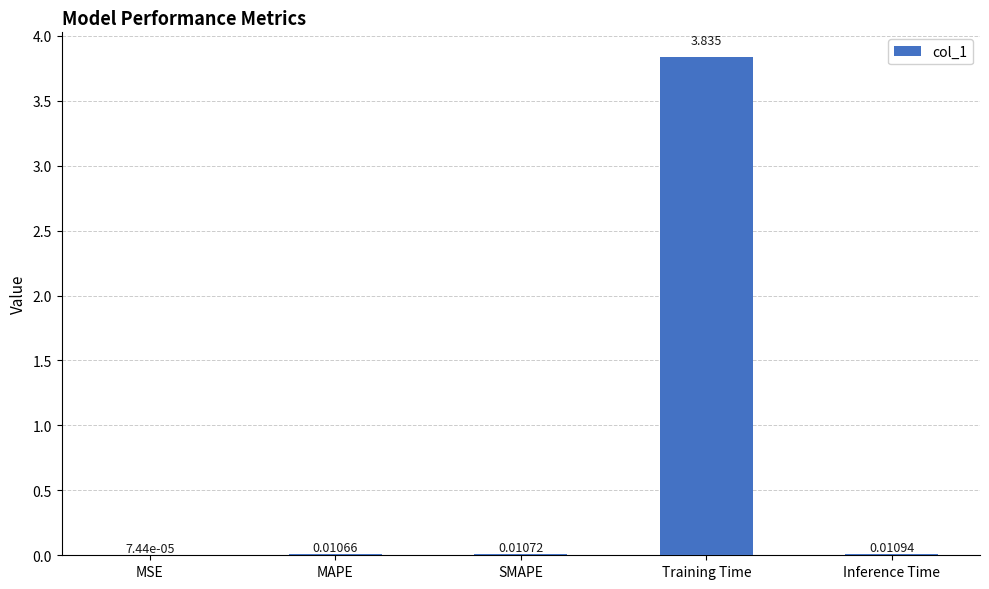

Which category has the highest value across all series?

Training Time